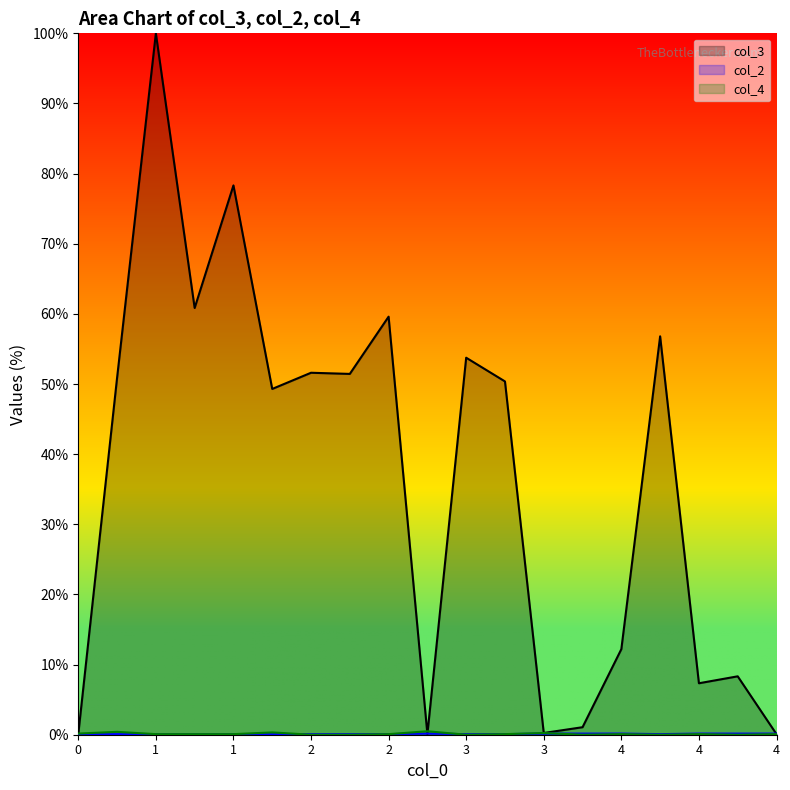

Which series has the widest spread of values?

col_3